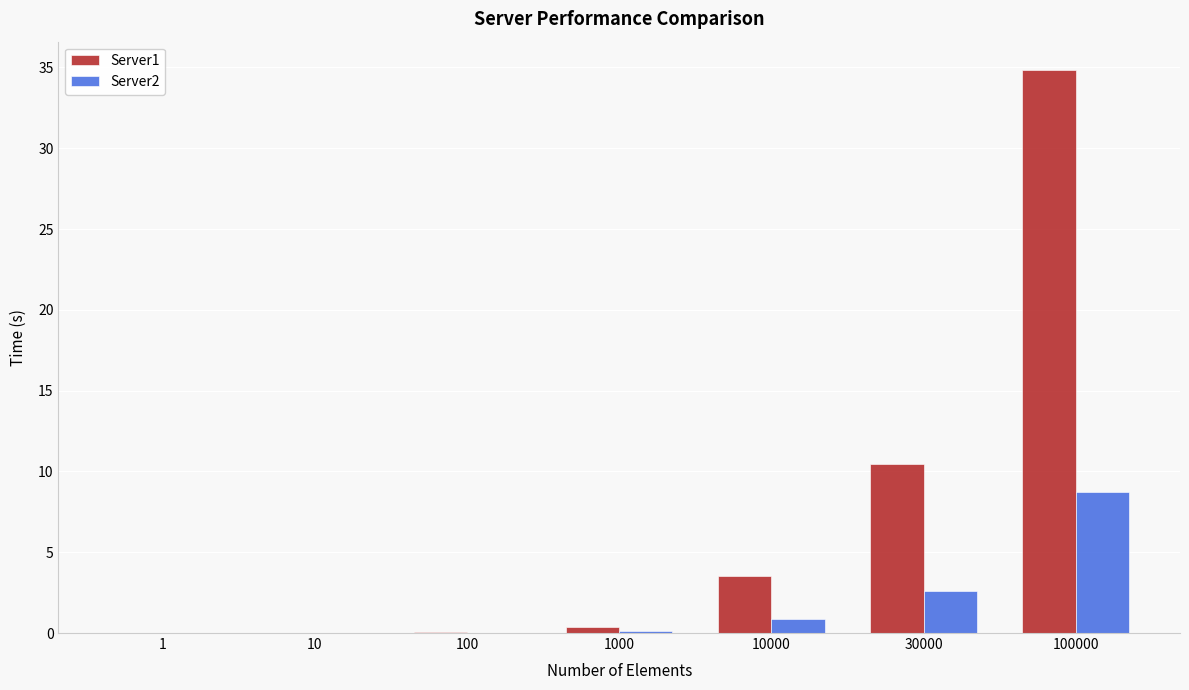

The Server2 series shows 1.2 at 30000. True or false?

False